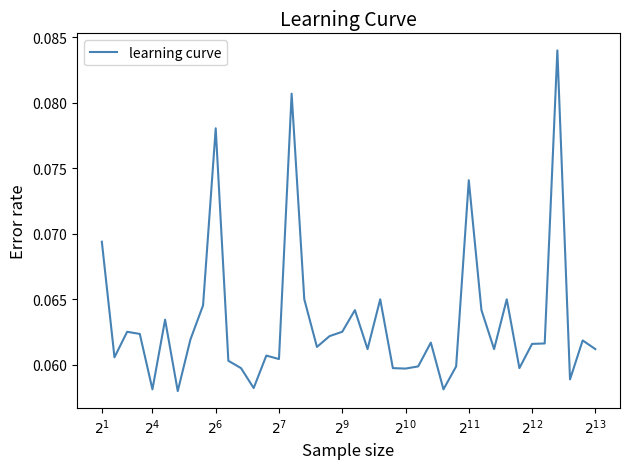

What is the label of the 39th point from the right?

$2^{4}$